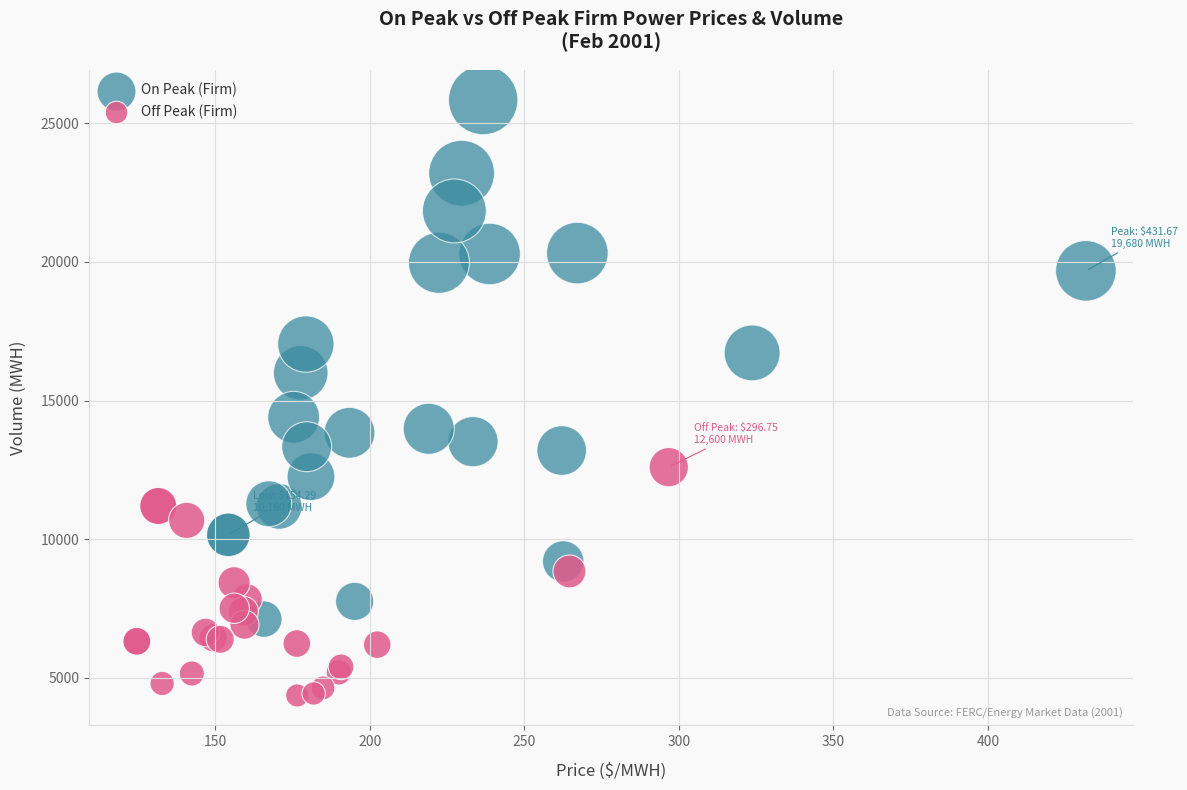

Which series contains the highest Y value?

On Peak (Firm)